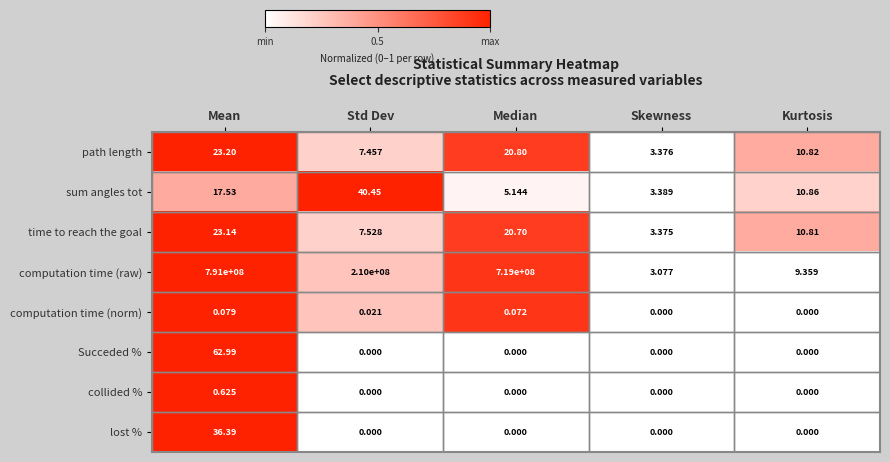

Between Mean and Skewness, which series saw the biggest shift?

computation time (raw)